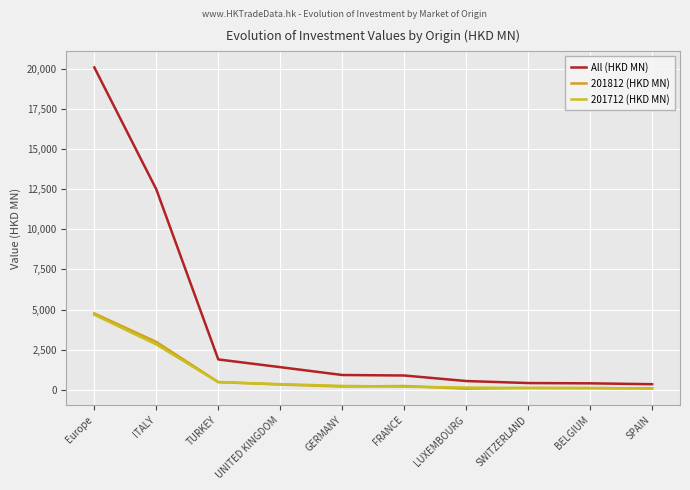

At which label does 201812 (HKD MN) first exceed 228?

Europe